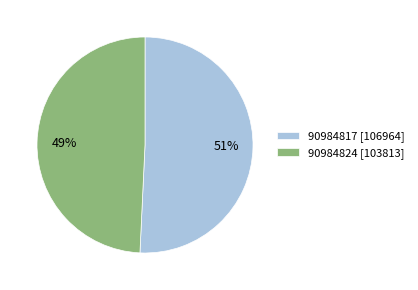

To the nearest percent, what percentage of the pie is 90984817?

51%